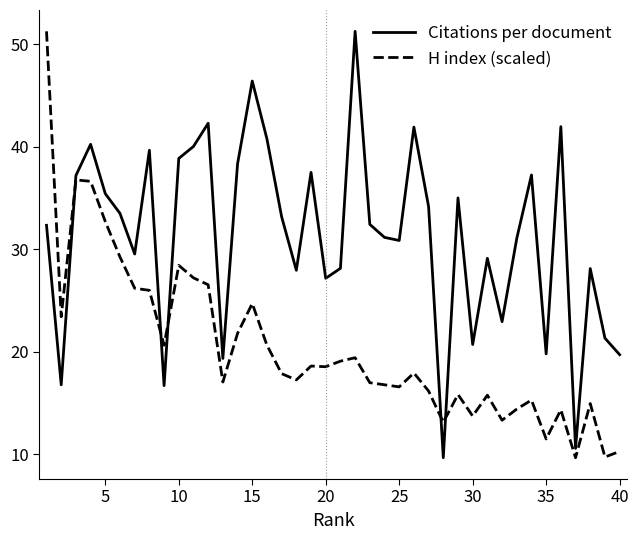

Does the chart have visible grid lines?

No